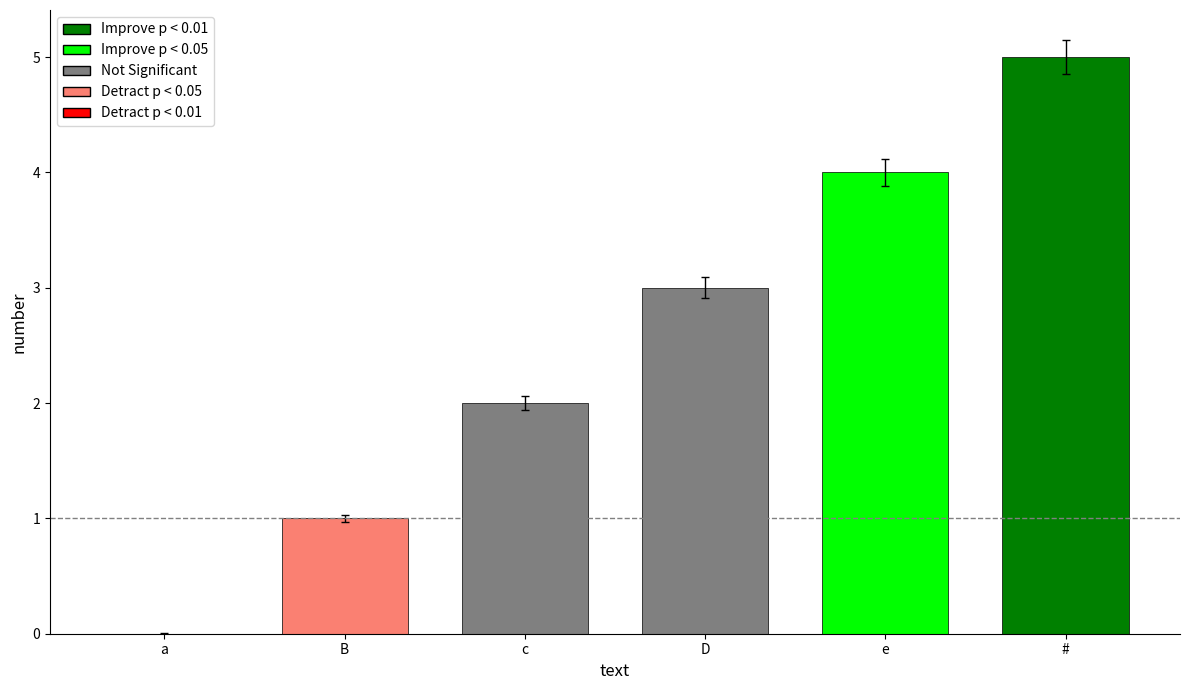

List the labels in order of value, smallest first.

a, B, c, D, e, #